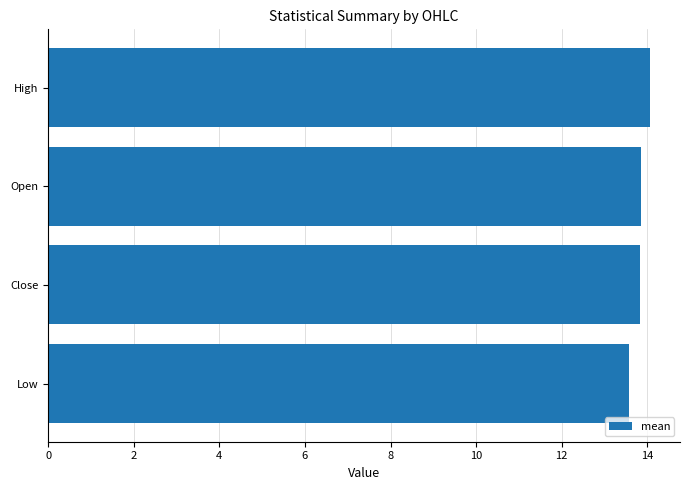

Reading bottom to top, what are all the values shown in this chart?

Low=13.6	Close=13.8	Open=13.8	High=14.1